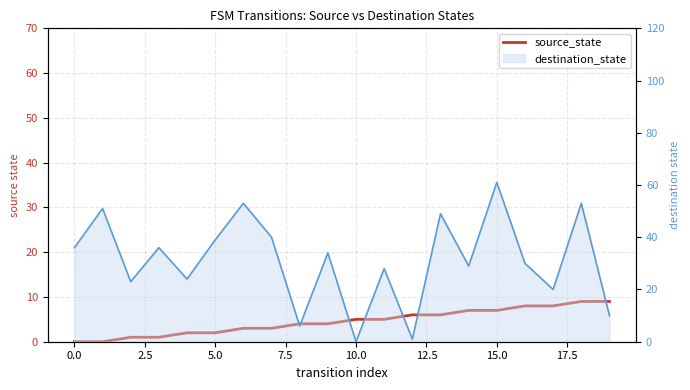

The value at 0.0 is -4. True or false?

False